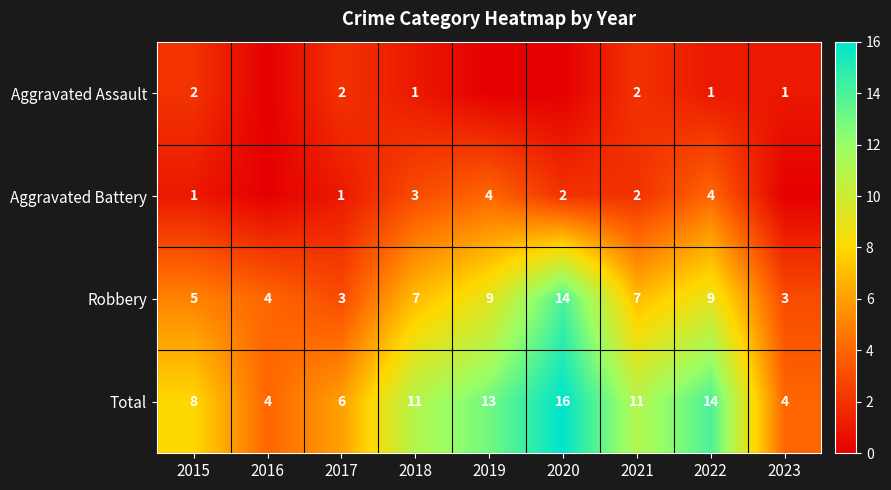

What is the total value across all series at 2021?

22